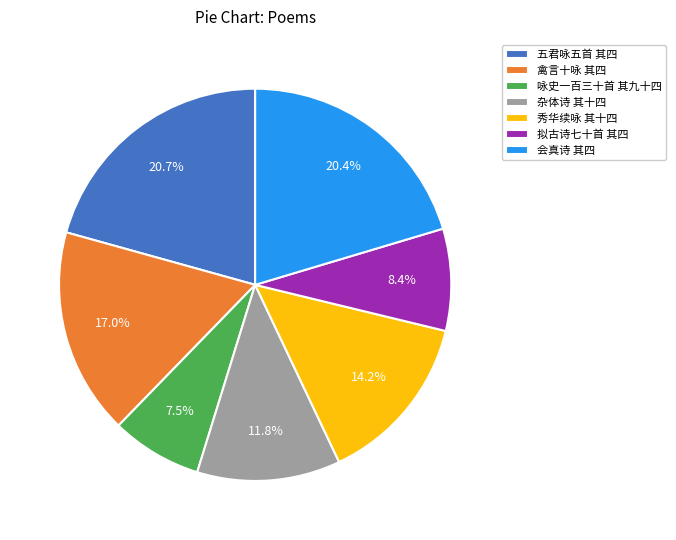

Combined, do 杂体诗 其十四 and 会真诗 其四 account for over 50%?

No